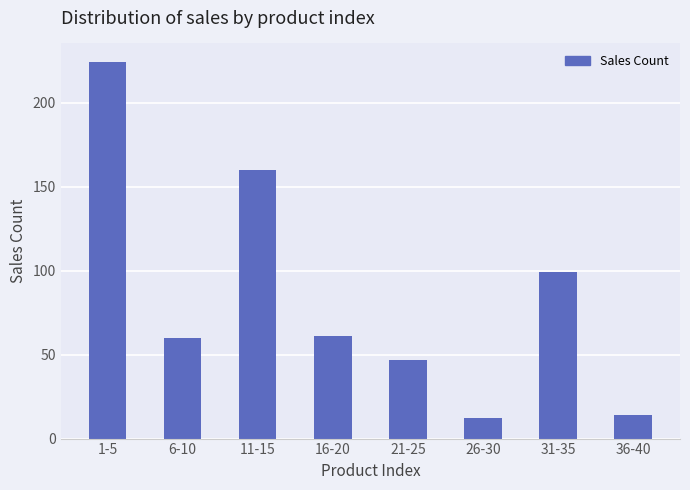

How many data points does each series have?

8